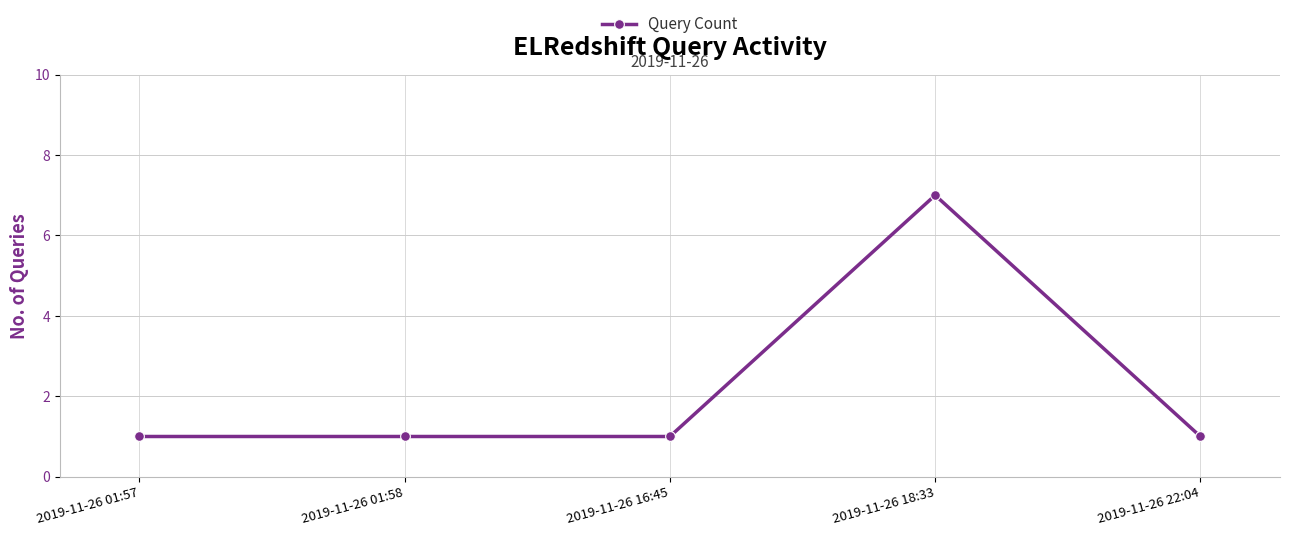

Does the chart display data point markers on the line(s)?

Yes